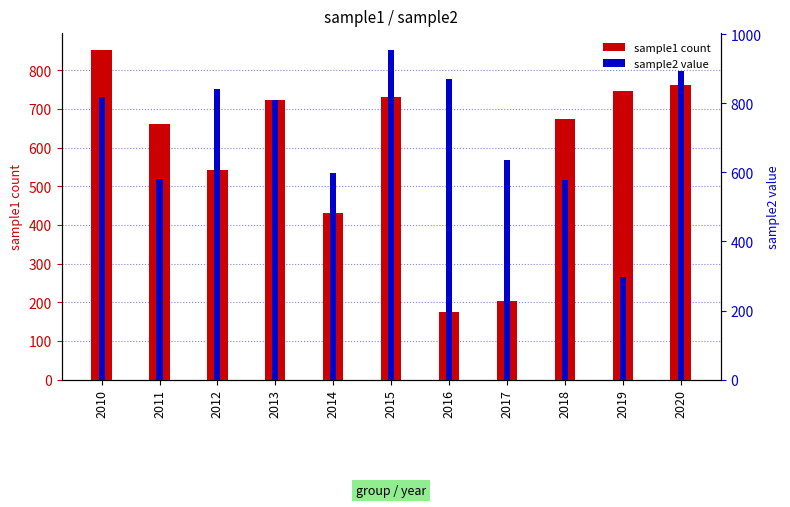

What is the difference between the second highest and minimum values in the sample1 series?

588